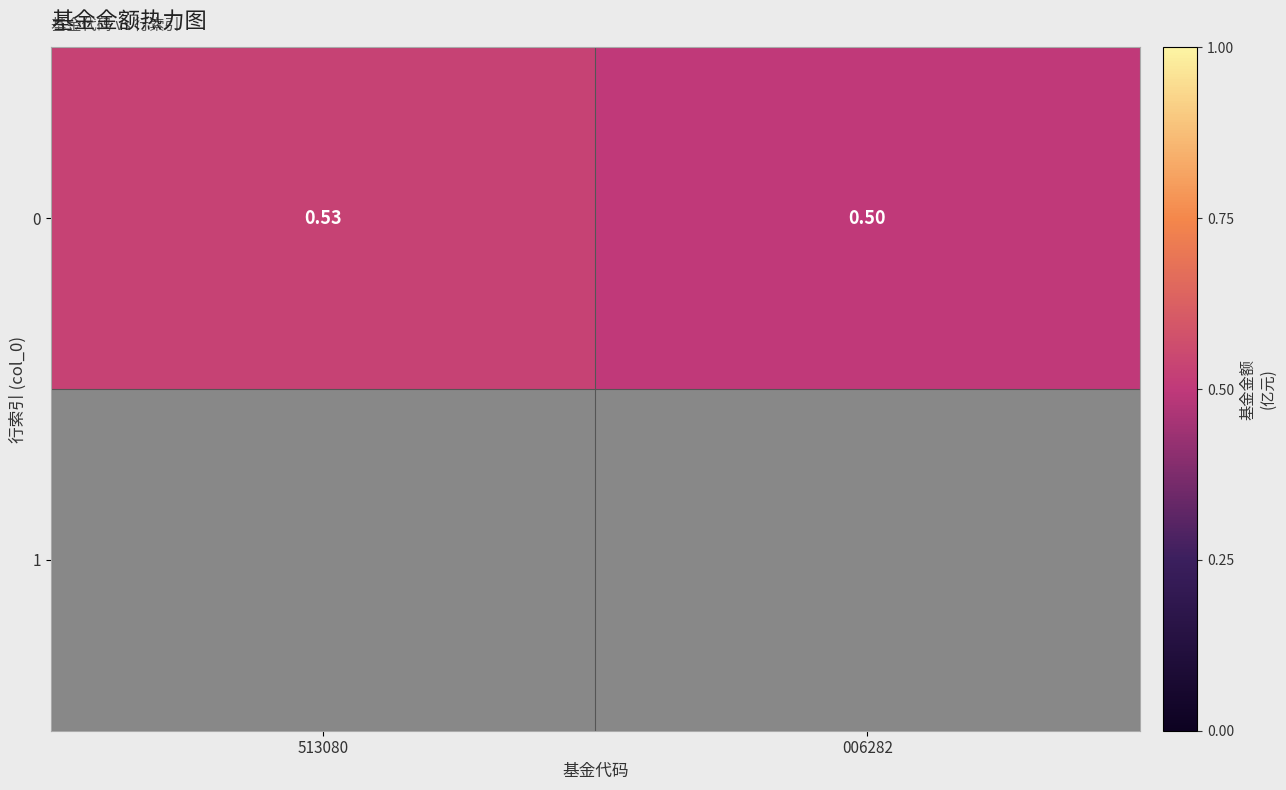

What is the sum of the values at 513080 and 006282?

1.0